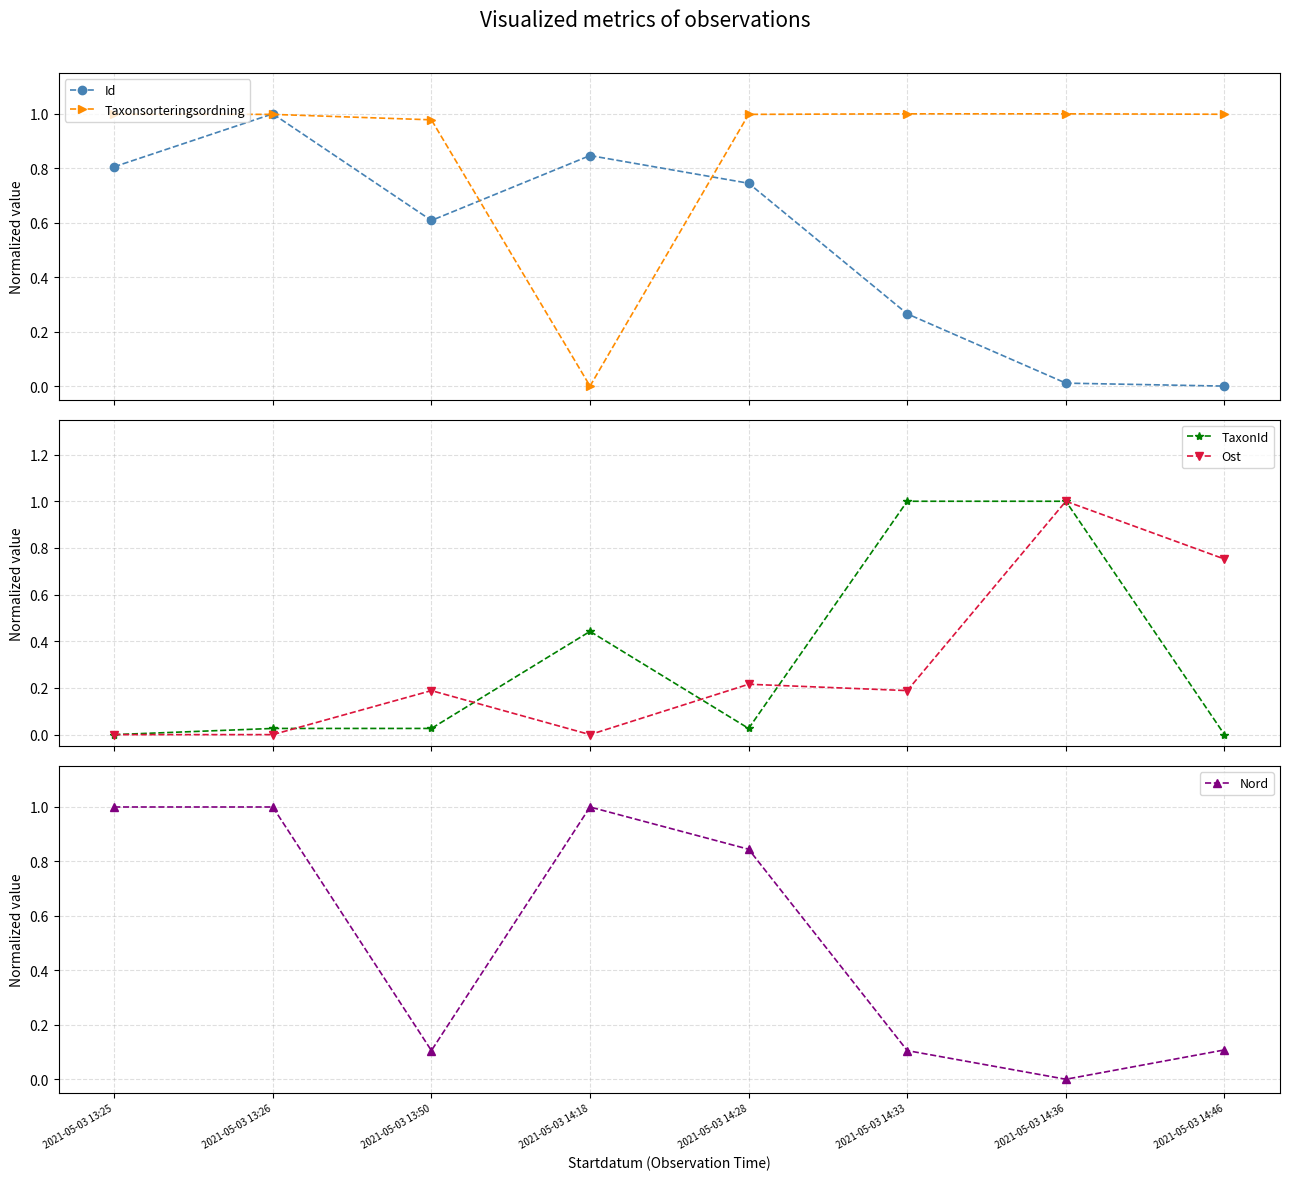

How many data points does each series have?

8